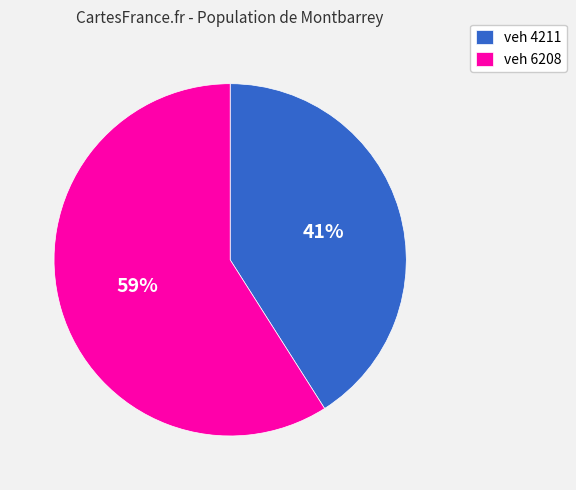

Is it true that veh 6208 is 59% of the pie?

True